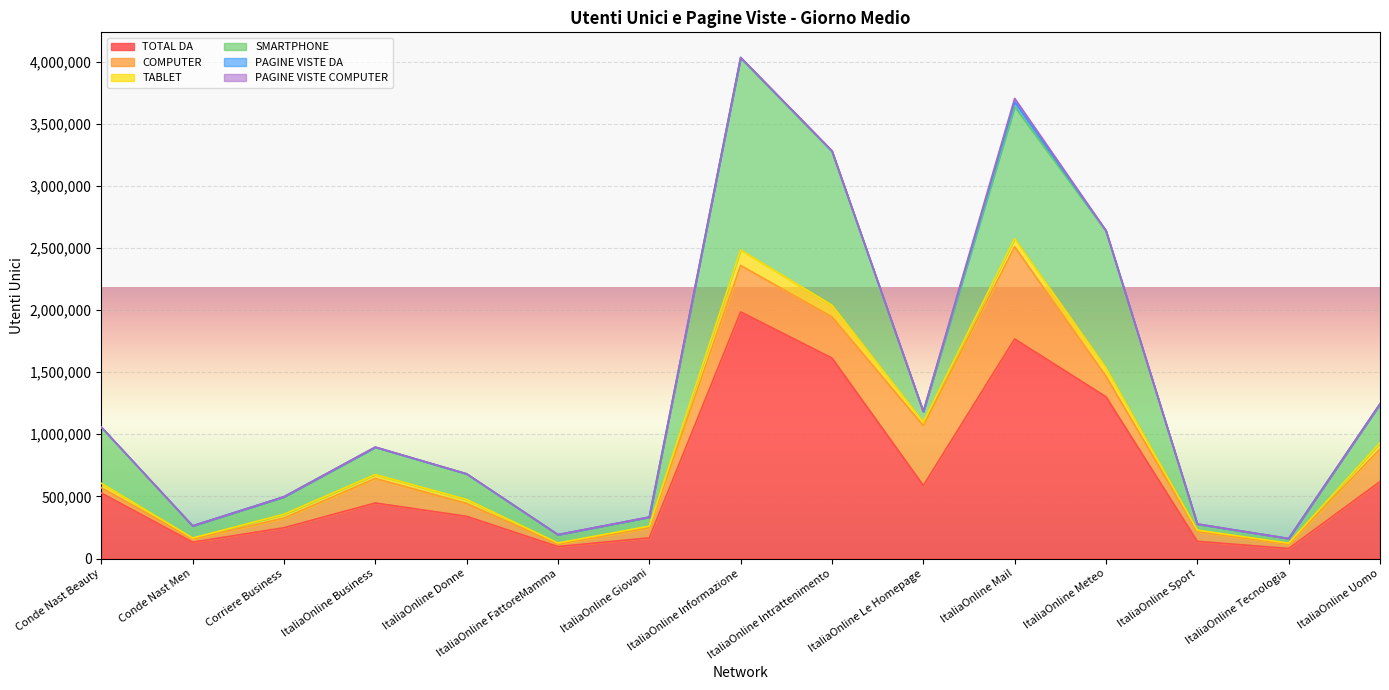

How many lines are shown in the chart?

6